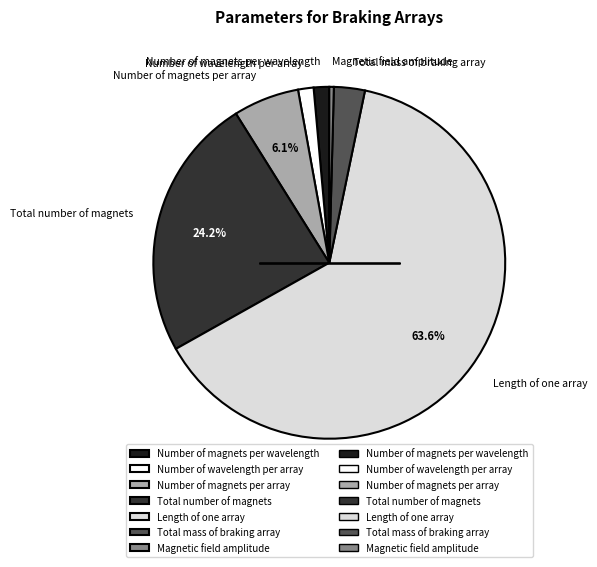

What is the total percentage of Total number of magnets and Number of magnets per array?

30.3%